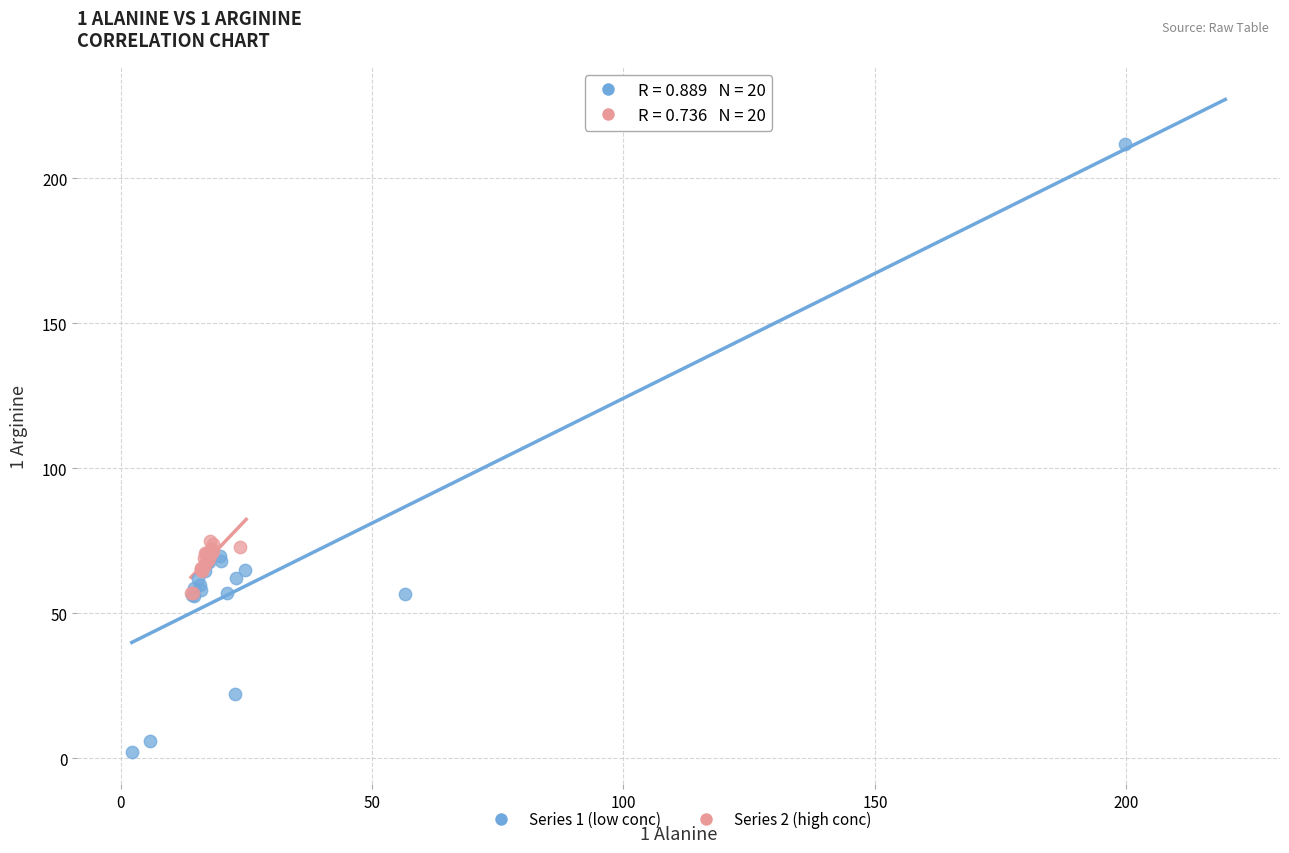

Which series reaches the minimum Y coordinate?

Series 1 (low conc)